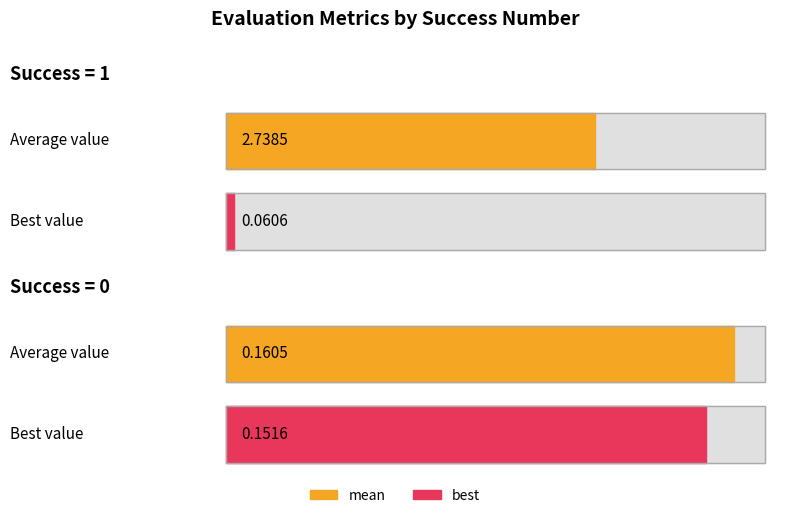

What is the value of the best bar at the 2nd from the left?

0.2